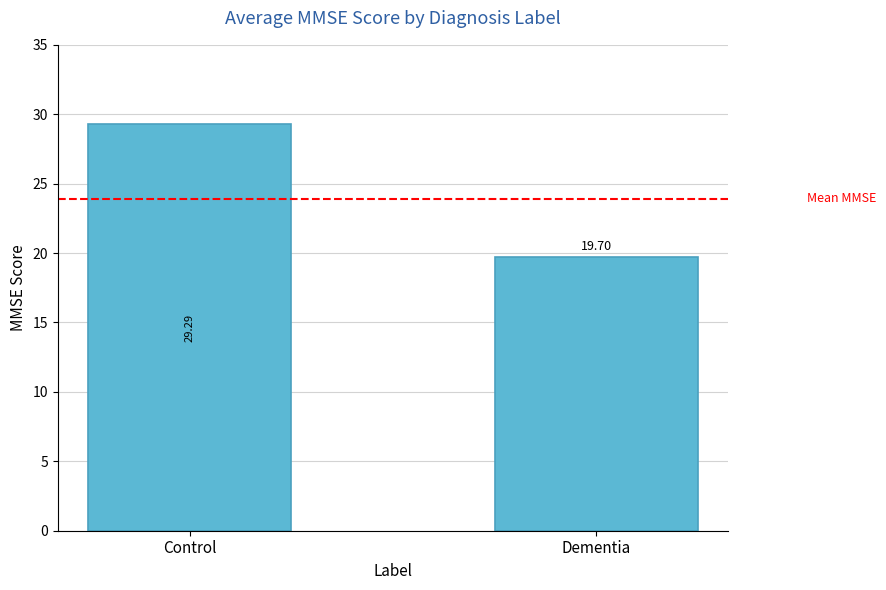

What is the label of the 2nd bar from the right?

Control